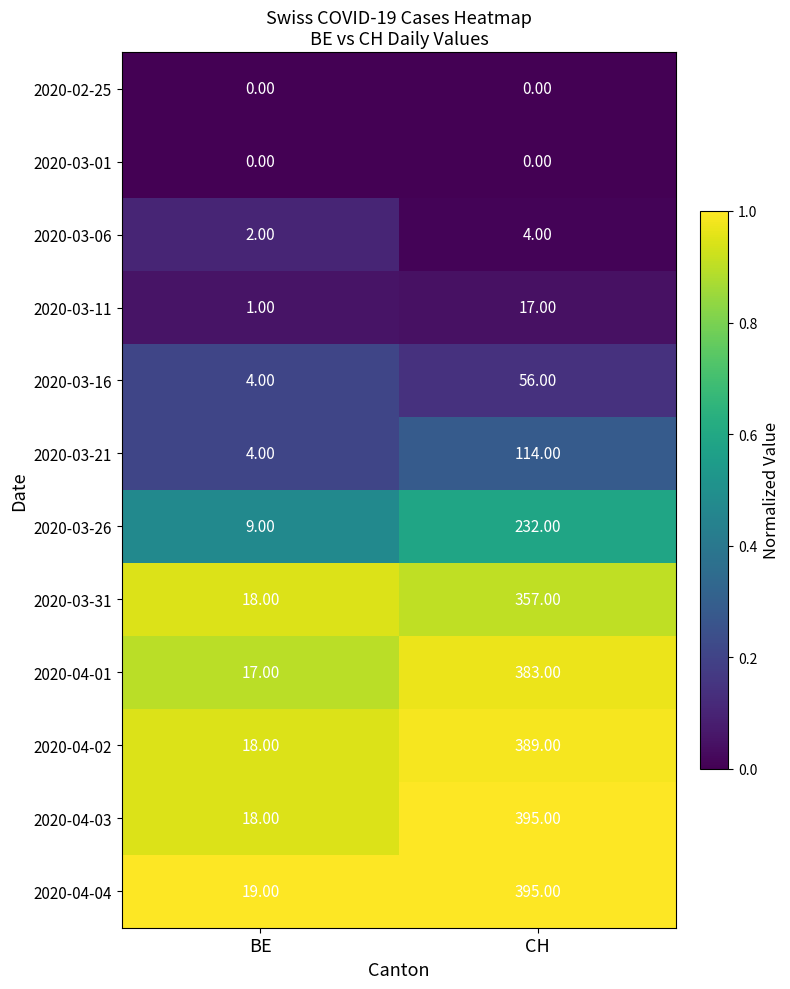

List the labels in order of 2020-03-21 value, largest first.

CH, BE